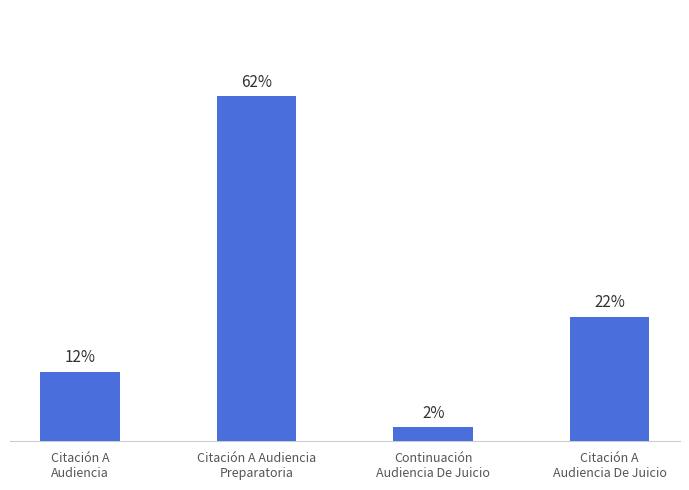

Approximately how many times larger is the value at Citación A Audiencia
Preparatoria compared to Citación A
Audiencia?

5.0